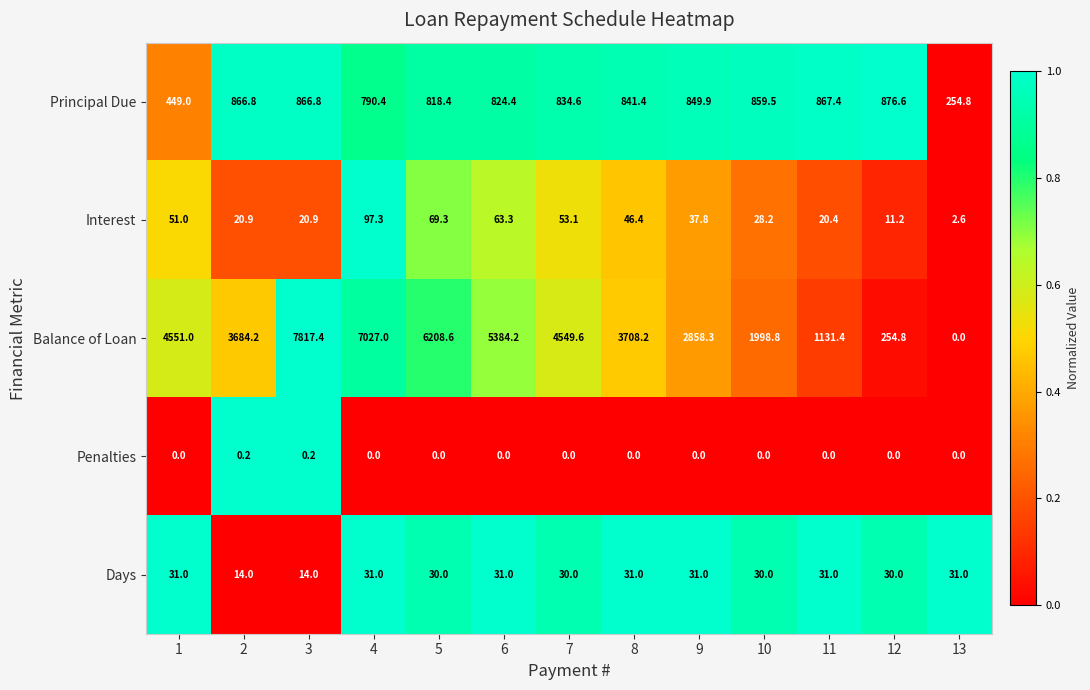

Rank the series at 2 from lowest to highest value.

Penalties, Days, Interest, Principal Due, Balance of Loan